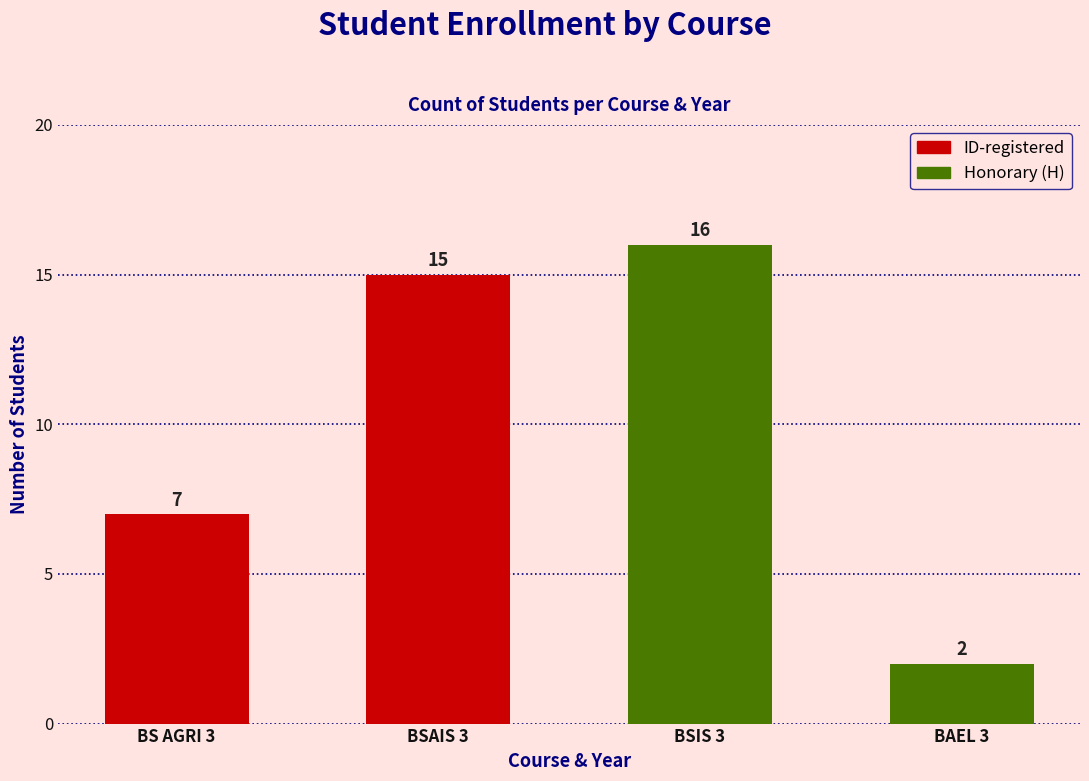

What is the average value?

10